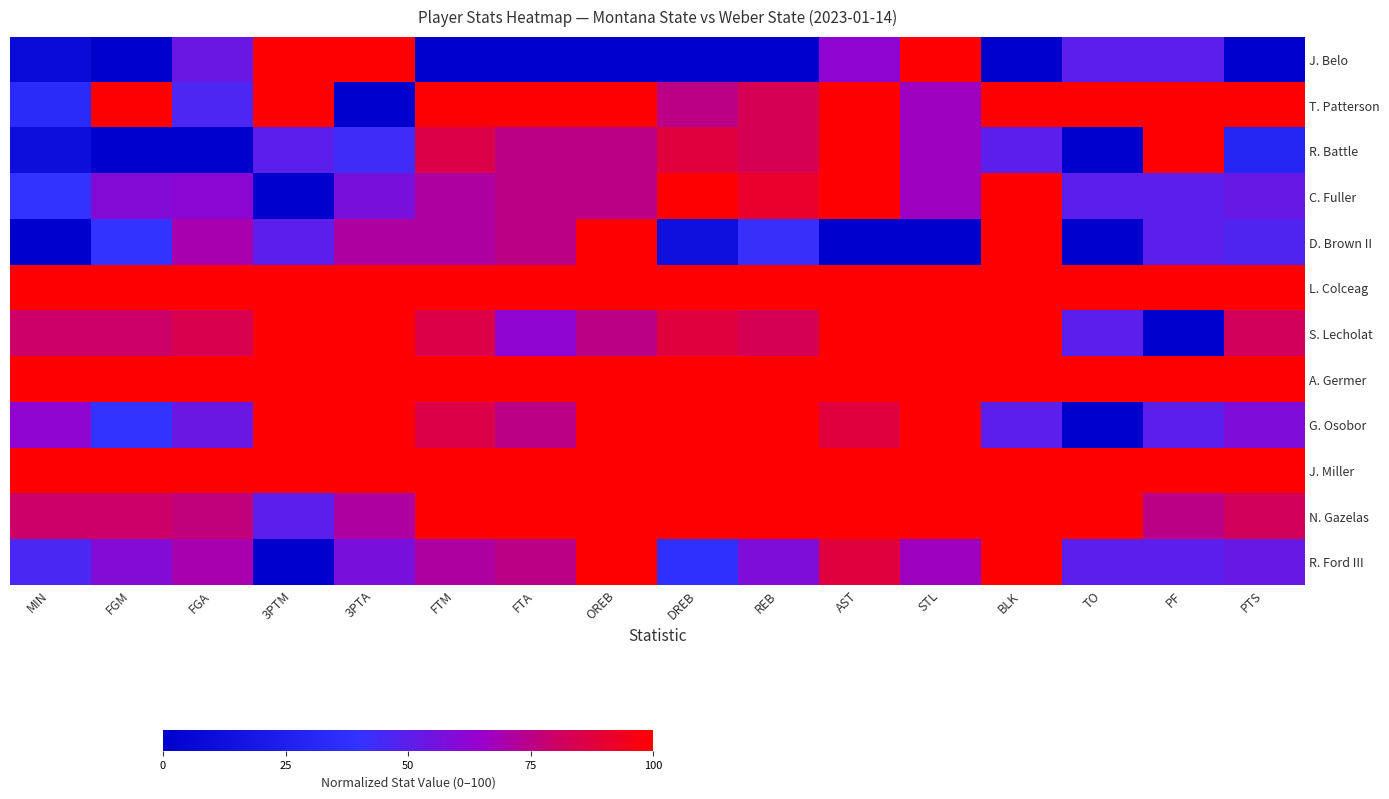

Which series changed the most between FGM and 3PTA?

J. Belo